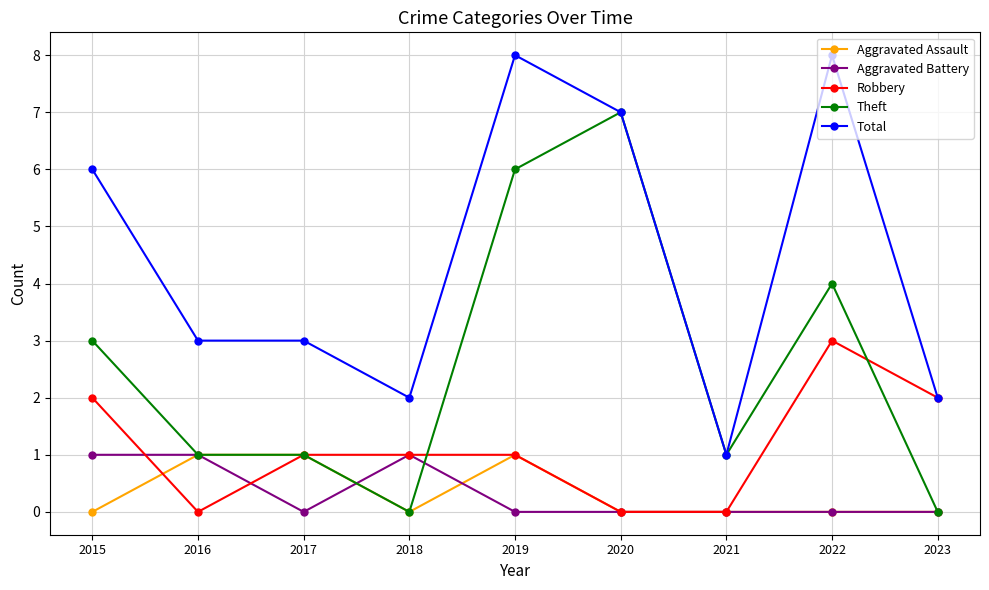

What is the value of the Aggravated Battery point at the 1st from the left?

1